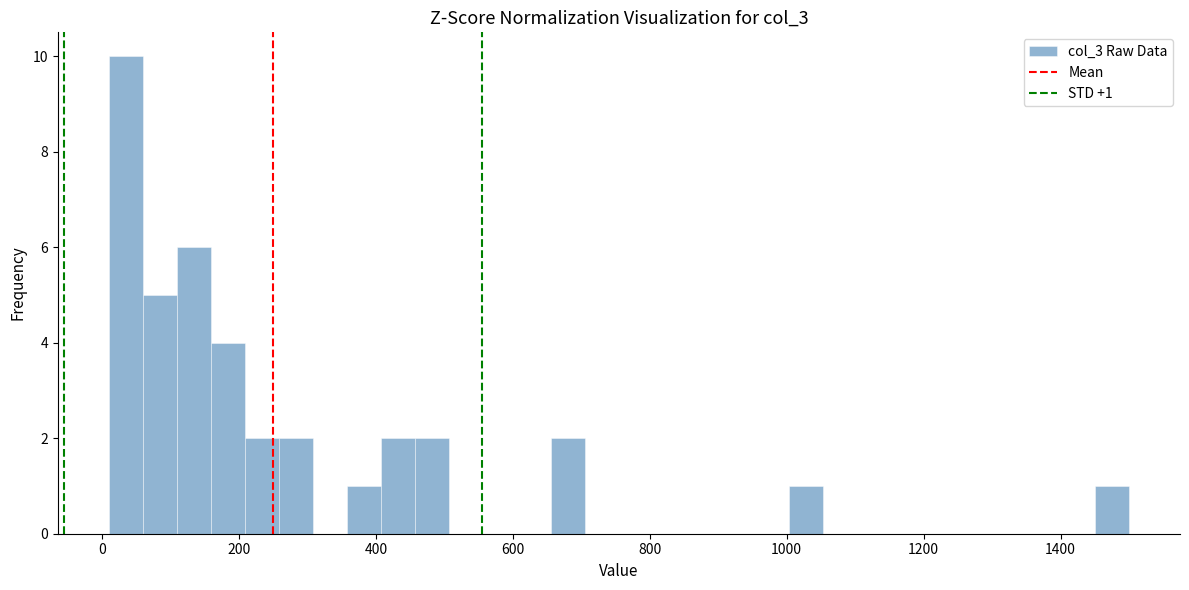

Around what value on the x-axis is the tallest bar? Give the approximate position of its centre, as read against the axis.

40